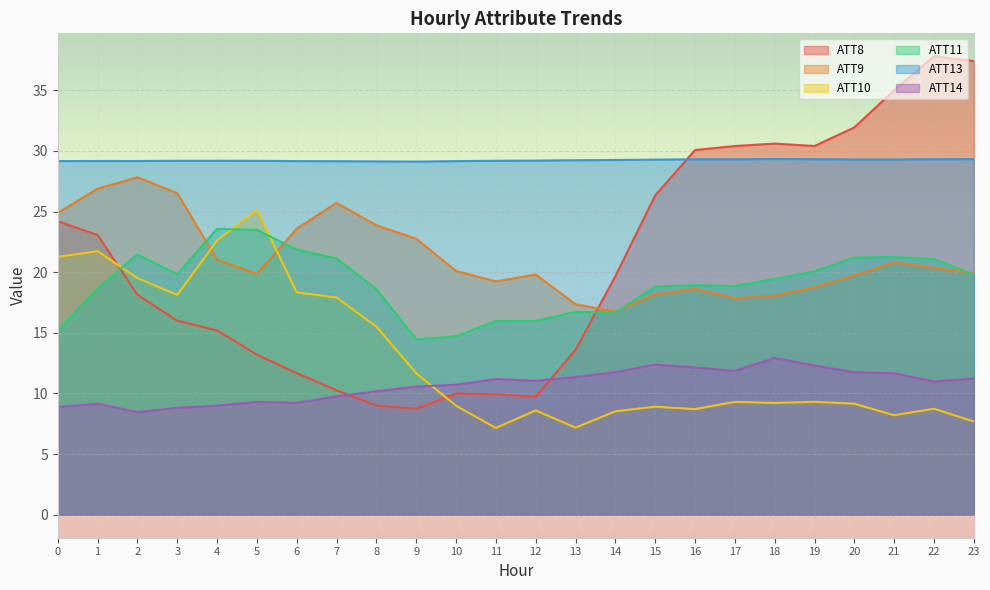

Reading right to left, what are all the values shown in this chart?

ATT8: 23=37.4	22=37.8	21=35.0	20=31.9	19=30.4	18=30.6	17=30.4	16=30.1	15=26.3	14=19.7	13=13.6	12=9.7	11=9.9	10=10.0	9=8.7	8=9.0	7=10.3	6=11.7	5=13.2	4=15.2	3=16.0	2=18.1	1=23.1	0=24.2
ATT9: 23=19.9	22=20.3	21=20.8	20=19.7	19=18.7	18=18.1	17=17.8	16=18.6	15=18.2	14=16.7	13=17.4	12=19.8	11=19.2	10=20.1	9=22.8	8=23.9	7=25.7	6=23.6	5=19.9	4=21.0	3=26.5	2=27.8	1=26.9	0=24.9
ATT10: 23=7.7	22=8.7	21=8.2	20=9.2	19=9.3	18=9.2	17=9.3	16=8.7	15=8.9	14=8.5	13=7.2	12=8.6	11=7.2	10=9.0	9=11.7	8=15.5	7=17.9	6=18.3	5=25.1	4=22.6	3=18.1	2=19.5	1=21.7	0=21.3
ATT11: 23=19.8	22=21.1	21=21.3	20=21.2	19=20.1	18=19.5	17=18.9	16=18.9	15=18.8	14=16.7	13=16.7	12=16.0	11=16.0	10=14.7	9=14.4	8=18.6	7=21.1	6=21.9	5=23.5	4=23.6	3=19.8	2=21.5	1=18.7	0=15.2
ATT13: 23=29.3	22=29.3	21=29.3	20=29.3	19=29.3	18=29.3	17=29.3	16=29.3	15=29.3	14=29.2	13=29.2	12=29.2	11=29.2	10=29.2	9=29.1	8=29.1	7=29.1	6=29.2	5=29.2	4=29.2	3=29.2	2=29.2	1=29.2	0=29.2
ATT14: 23=11.2	22=11.0	21=11.7	20=11.7	19=12.3	18=12.9	17=11.9	16=12.1	15=12.4	14=11.7	13=11.4	12=11.0	11=11.2	10=10.7	9=10.6	8=10.2	7=9.8	6=9.2	5=9.3	4=9.0	3=8.8	2=8.5	1=9.2	0=8.9